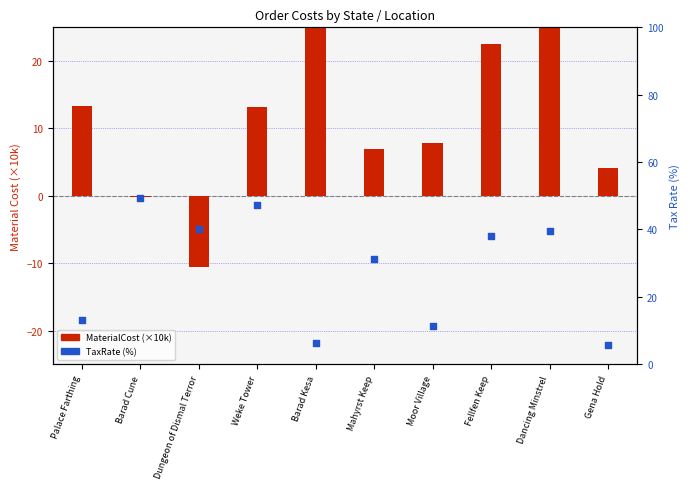

At which category is the sum across all series the highest?

Dancing Minstrel